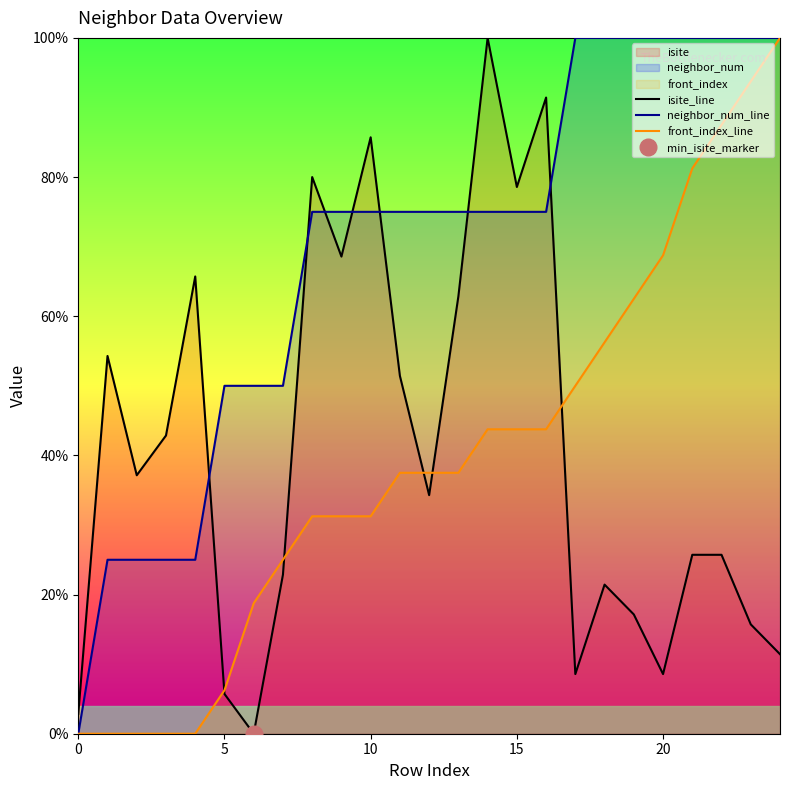

Which series has the widest spread of values?

isite_line